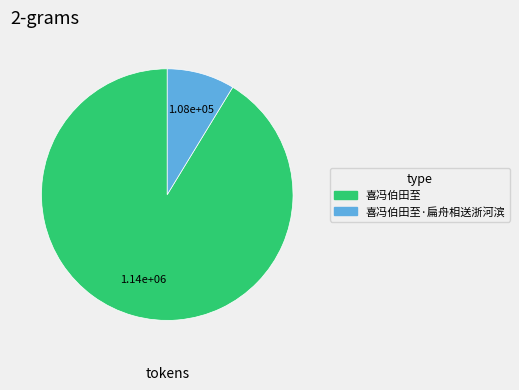

Which category has the smallest portion of the pie?

喜冯伯田至·扁舟相送浙河滨